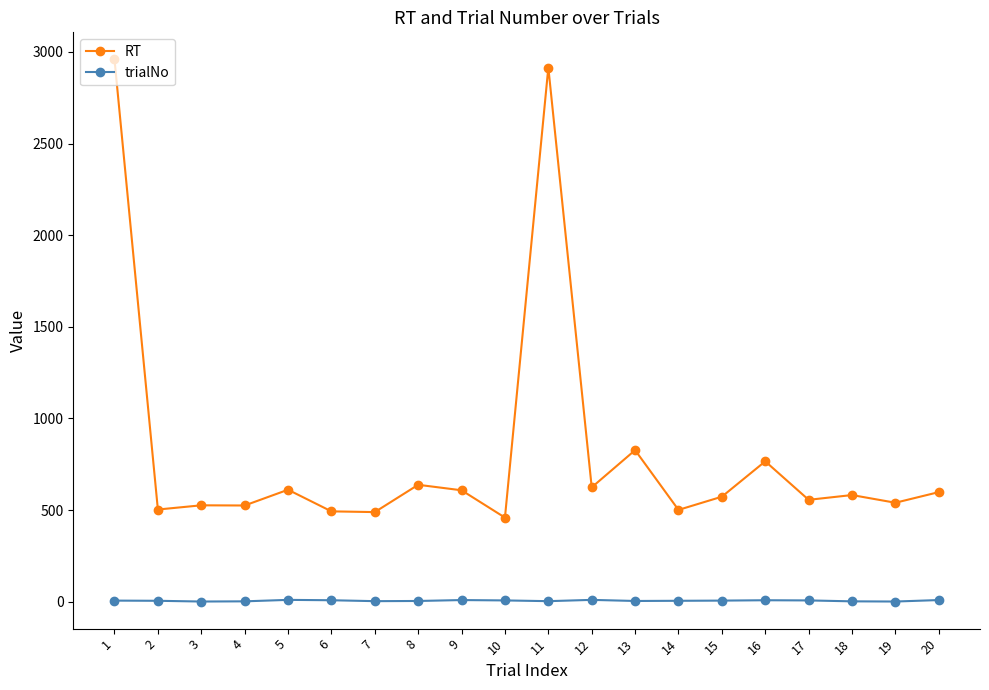

At how many categories does at least one series exceed 2608?

2